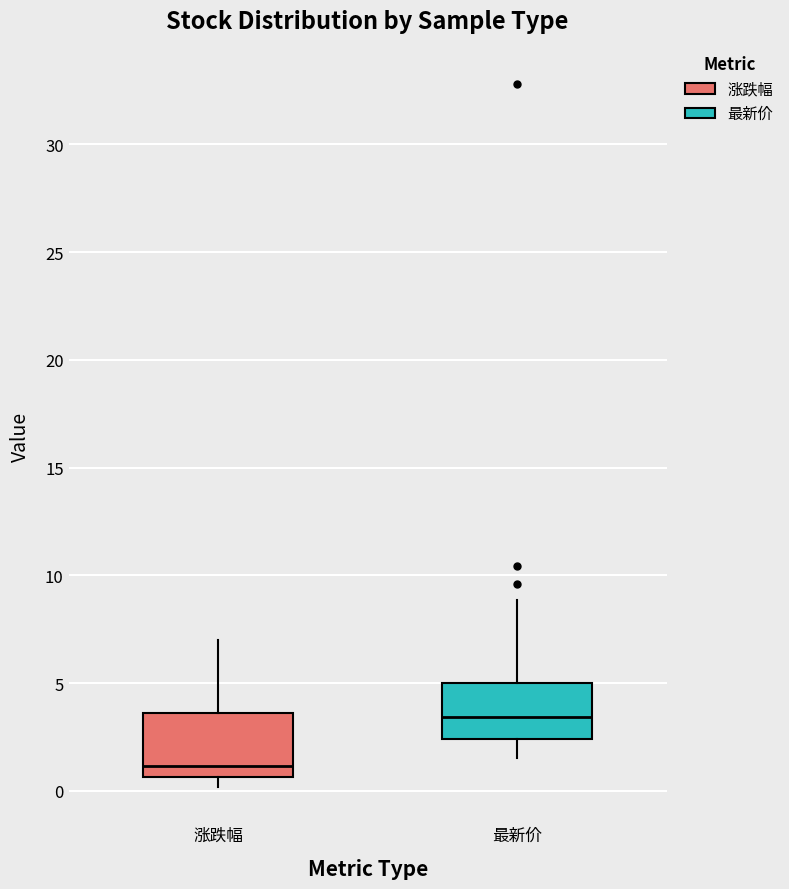

Which box has the lowest median line?

涨跌幅